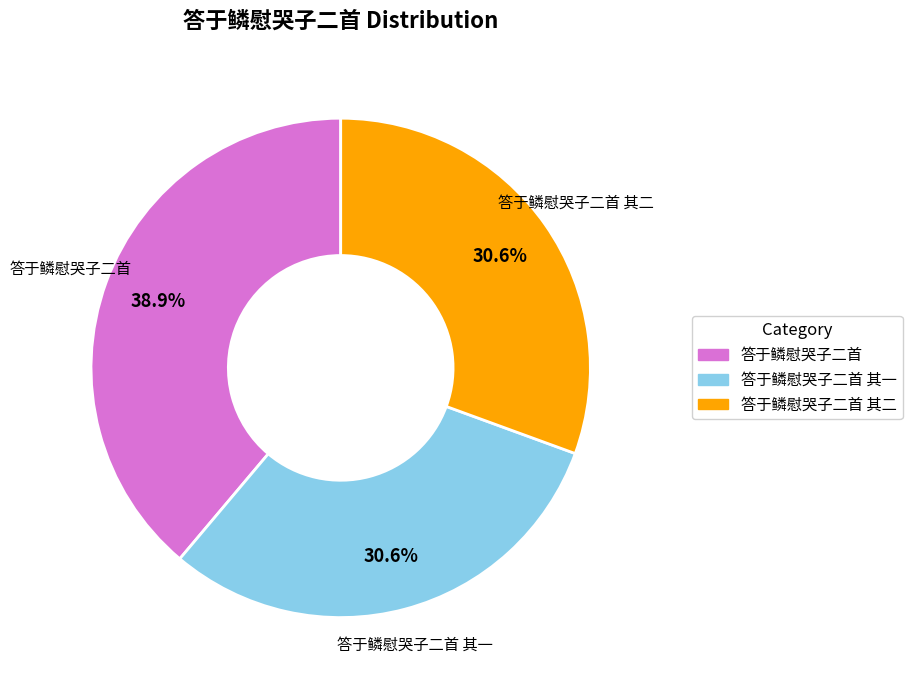

Is there a majority slice in this chart?

No